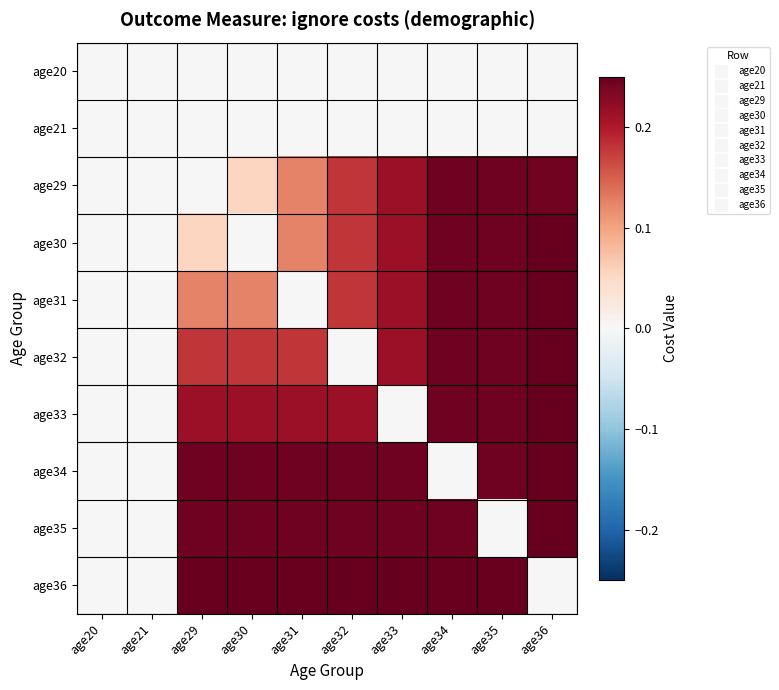

Rank the series at age34 from highest to lowest value.

age36, age35, age29, age30, age31, age32, age33, age20, age21, age34